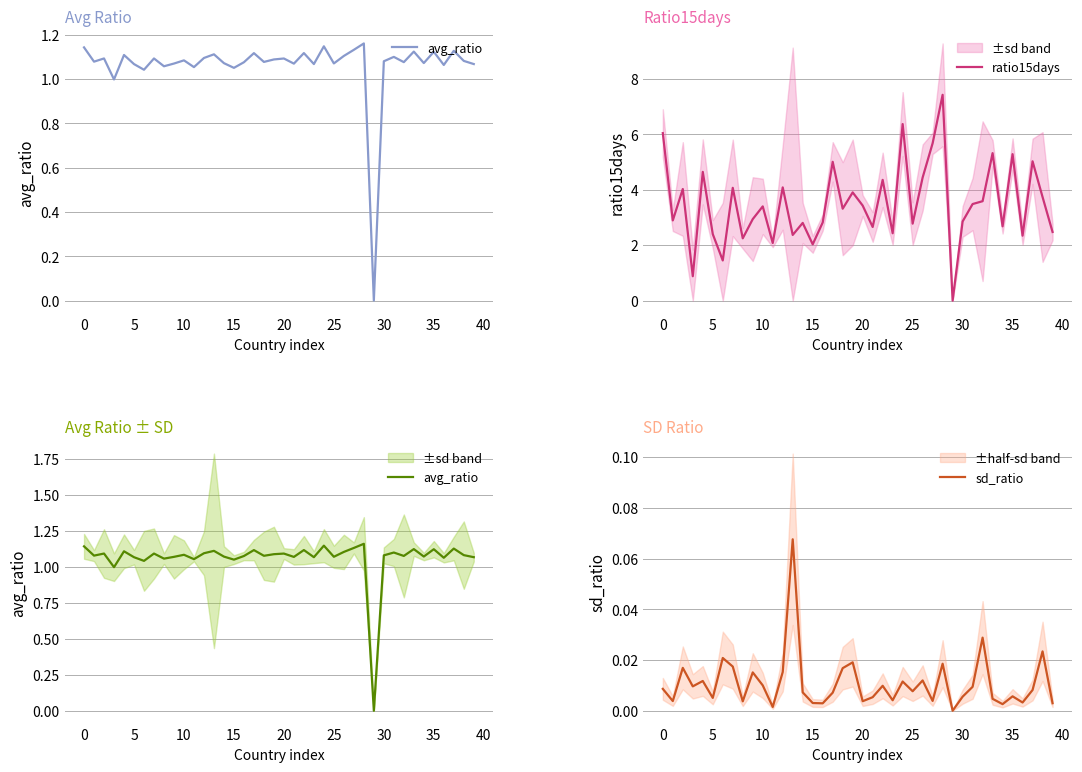

Is it true that avg_ratio equals 1.6 at 15?

False